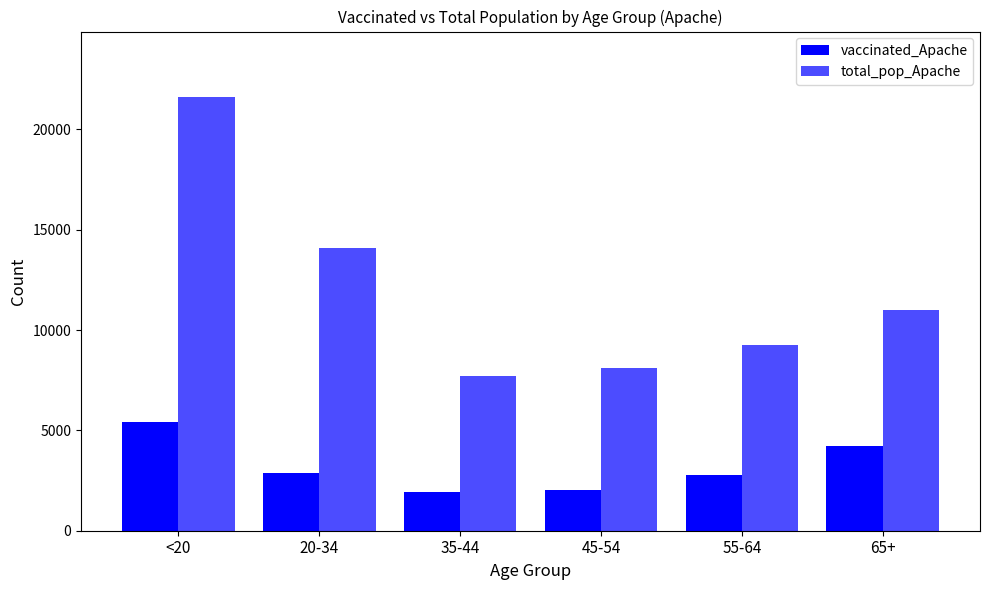

What is the greatest value displayed?

21632